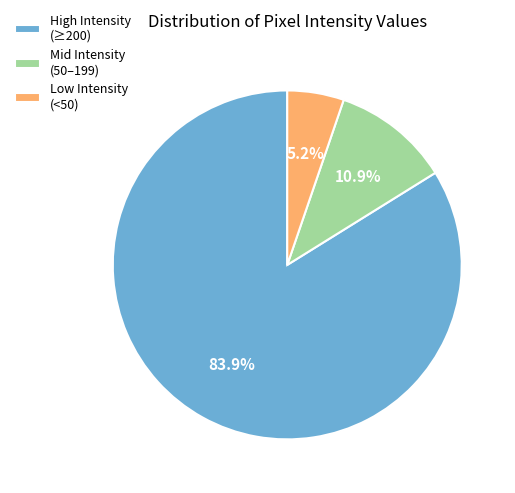

Is there a majority slice in this chart?

Yes